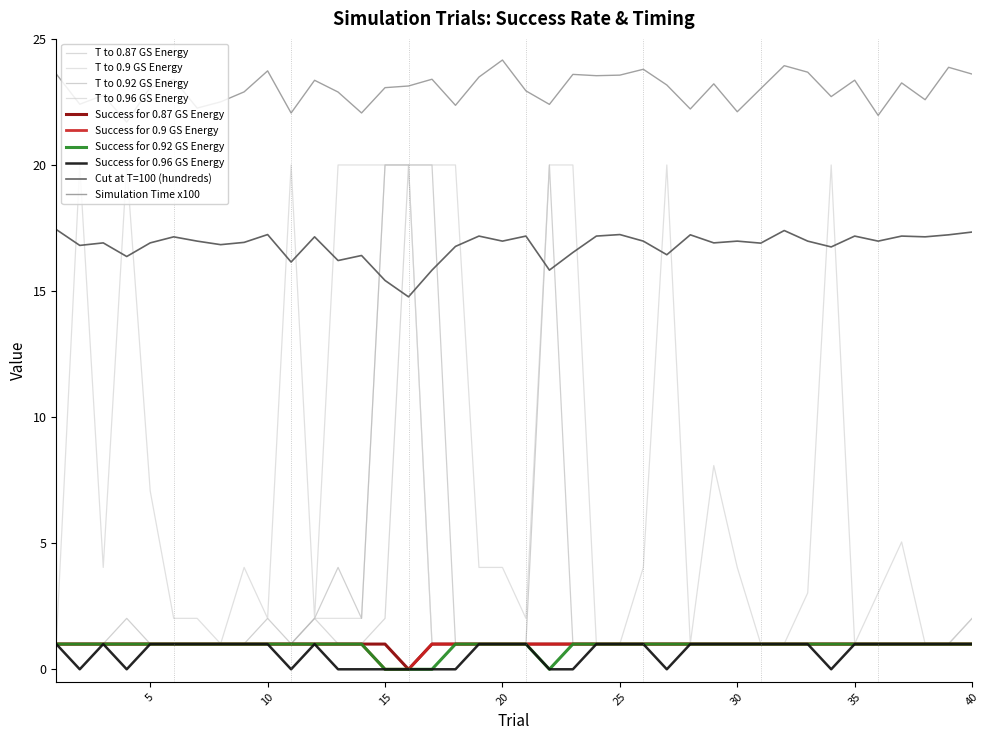

Does the chart have visible grid lines?

No